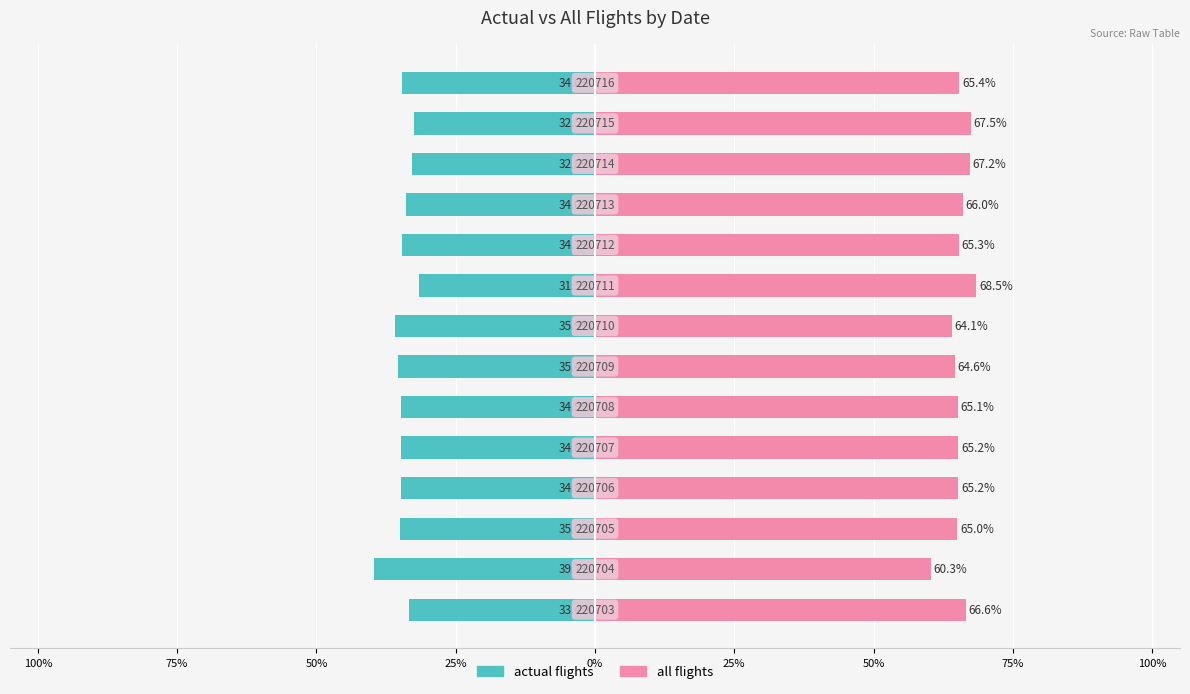

Which series has the largest range (max minus min)?

all flights